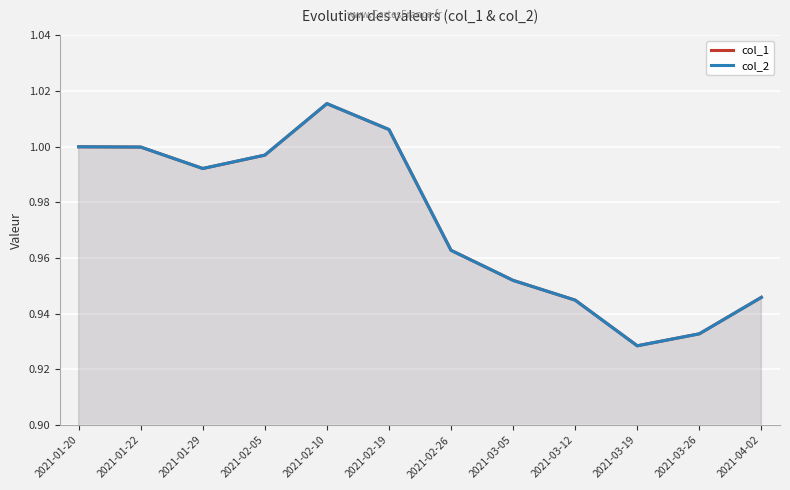

Which label corresponds to the largest value in the chart?

2021-02-10